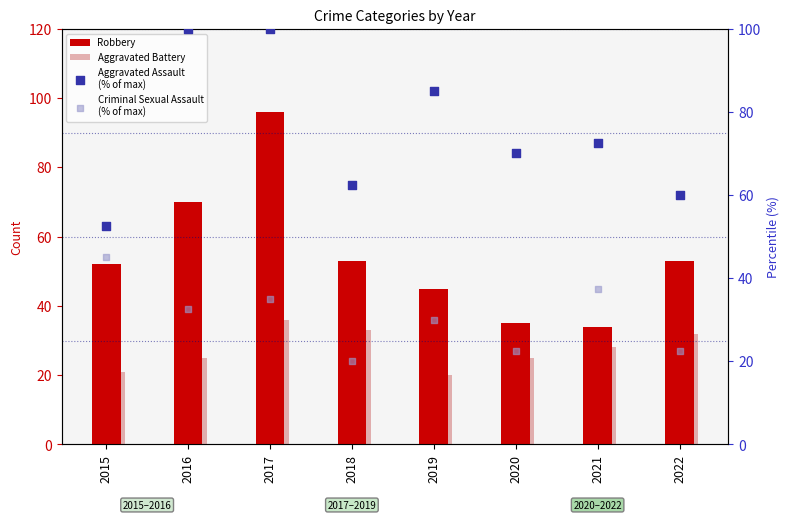

Which series reaches the minimum Y coordinate?

Aggravated Battery